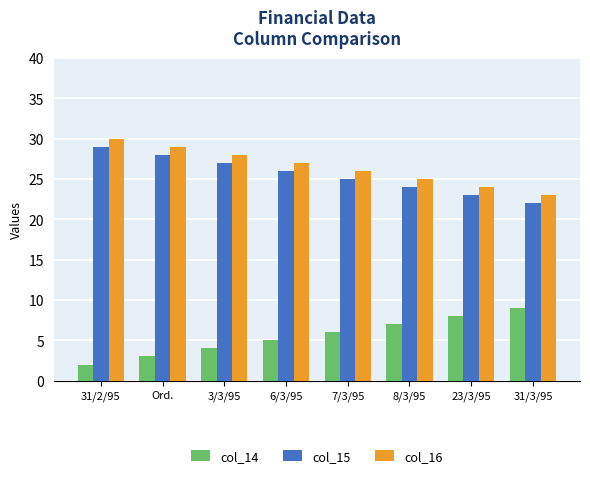

At which label does col_16 reach its minimum?

31/3/95